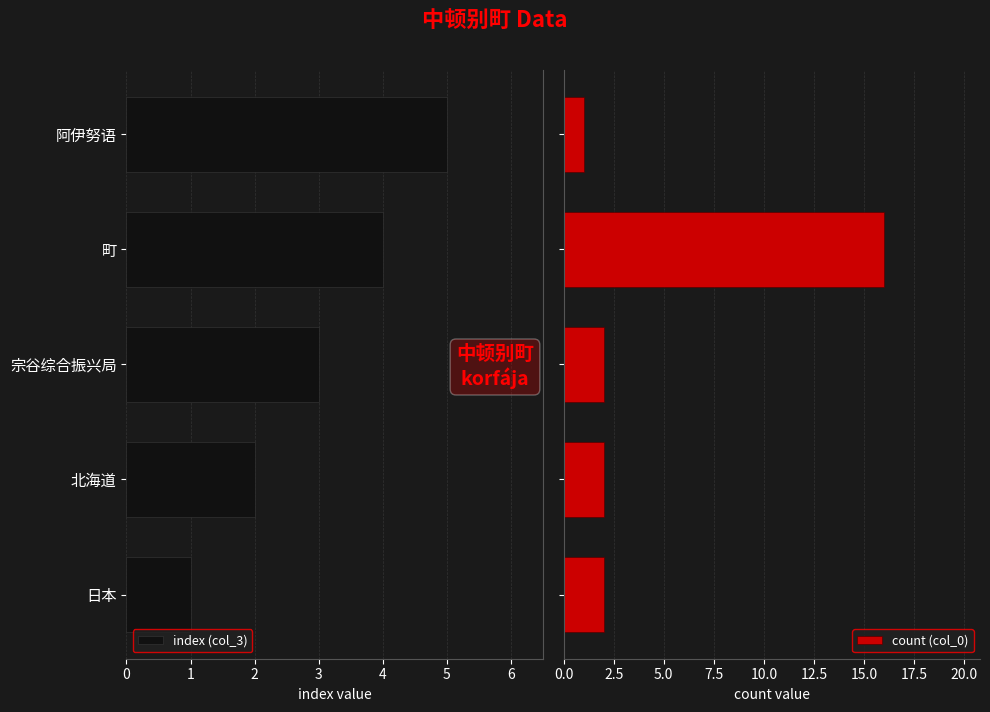

The index (col_3) series shows 8 at 阿伊努语. True or false?

False